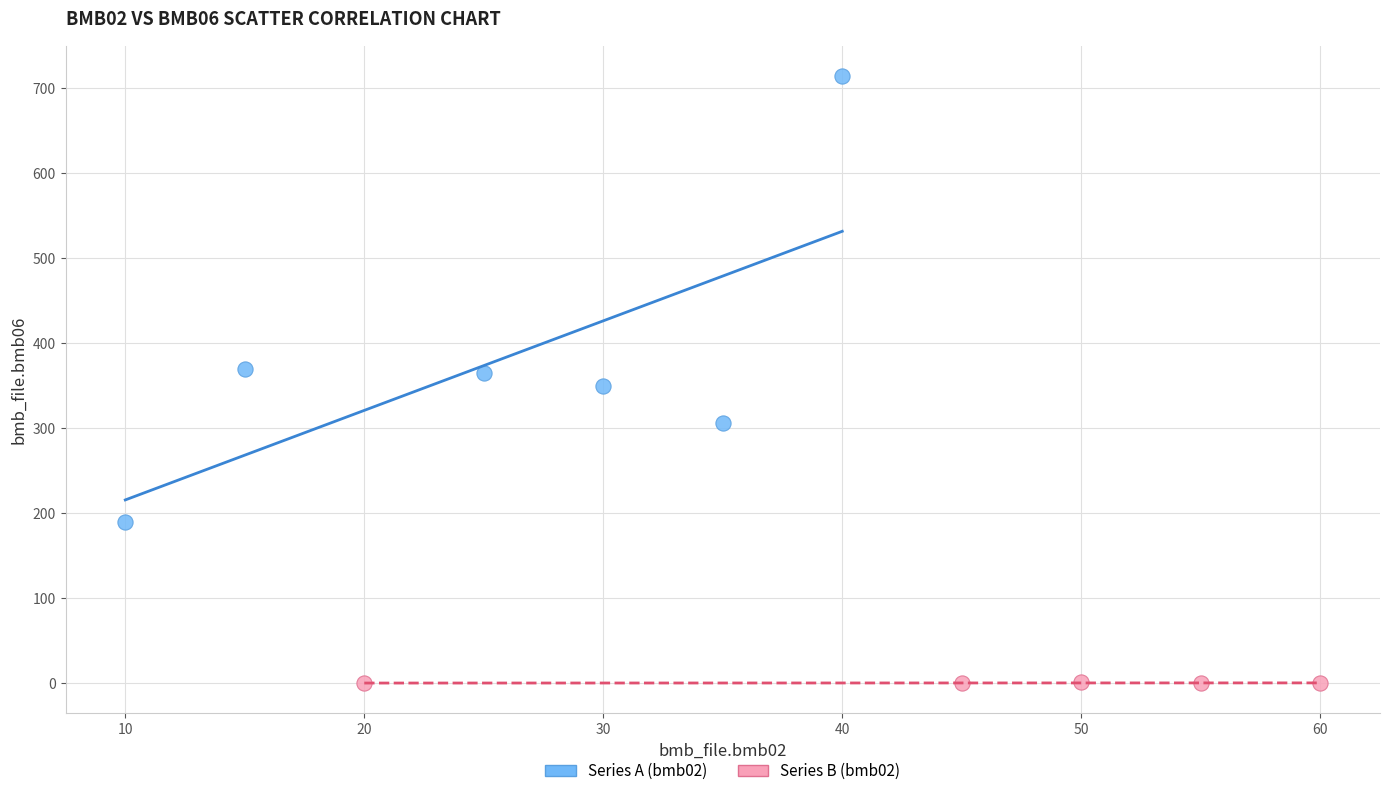

Which series reaches the maximum Y coordinate?

Series A (bmb02)